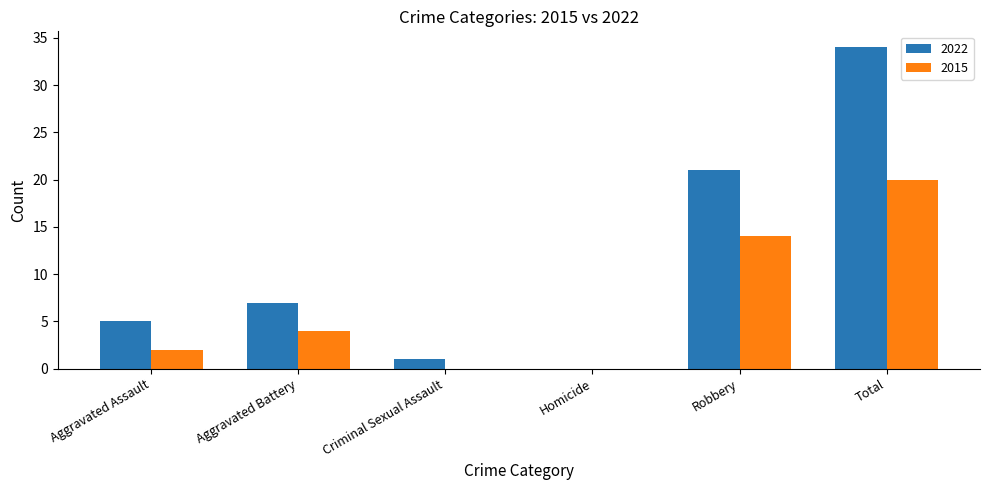

How many groups of bars are there?

6